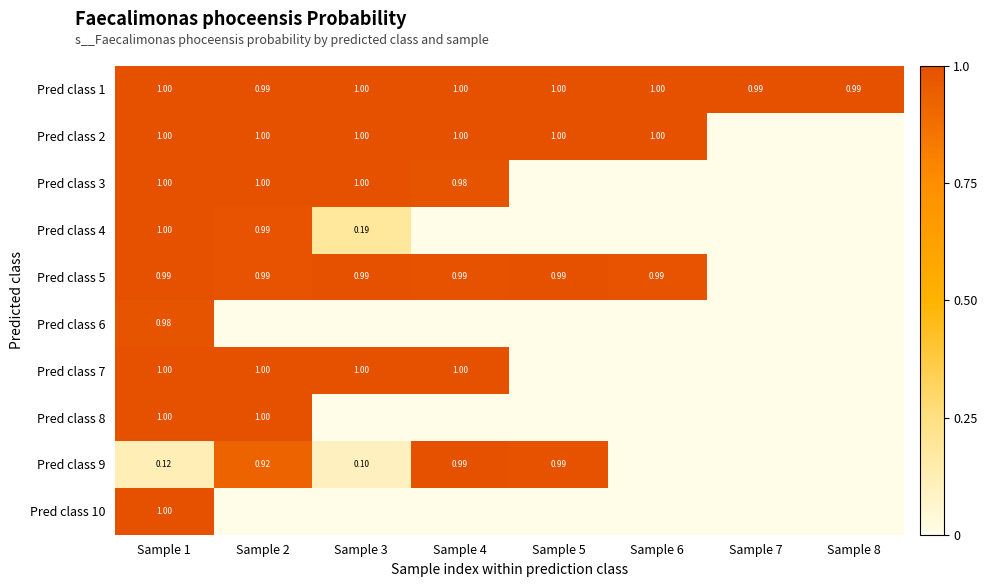

Is the value of Pred class 1 at Sample 2 greater than the value of Pred class 8 at Sample 1?

No